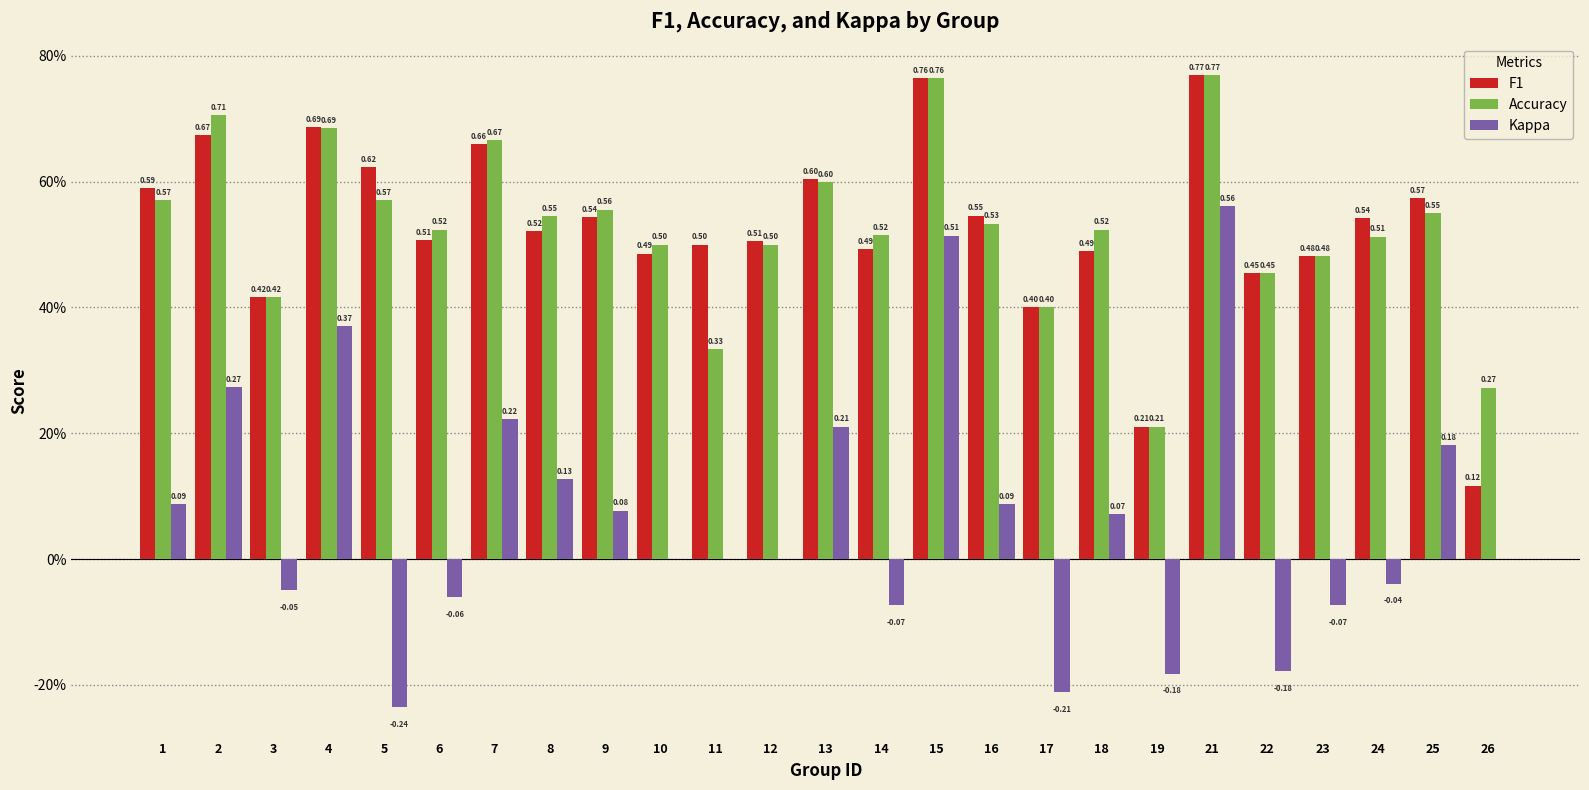

What are all the series names shown in the legend?

F1, Accuracy, Kappa